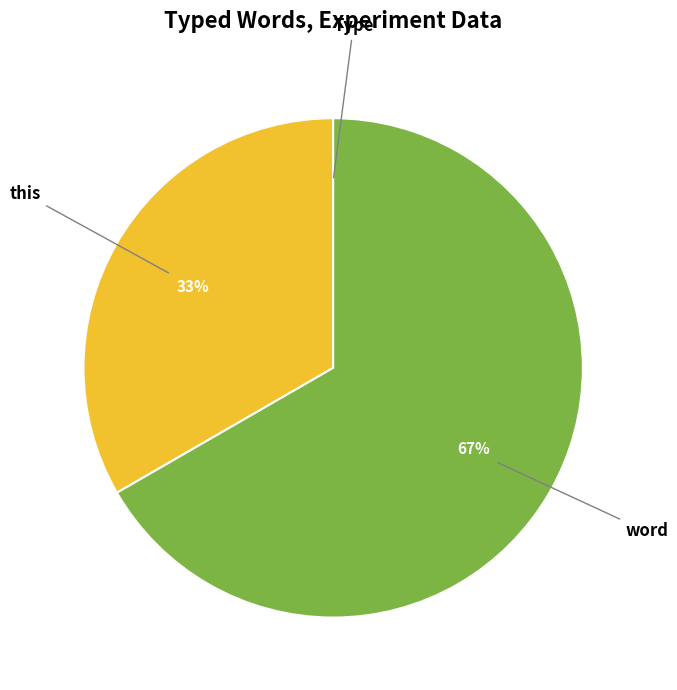

To the nearest percent, what is the difference between the largest and smallest slice percentages?

67%